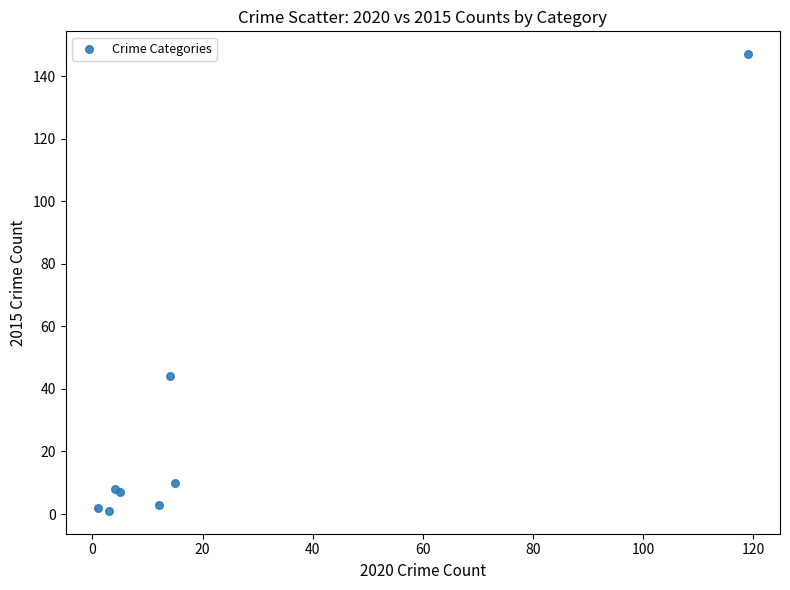

What Y value in the scatter plot is closest to 74?

44